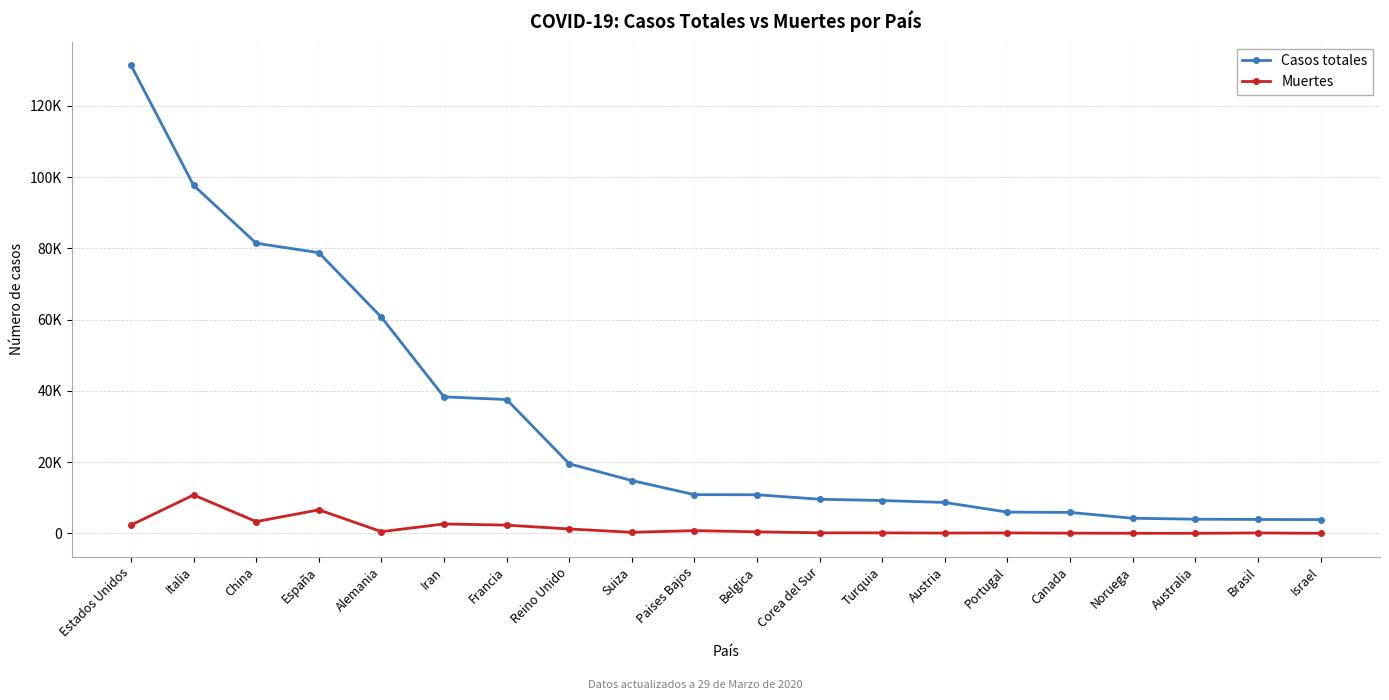

Is this an area chart (filled region under the line)?

No